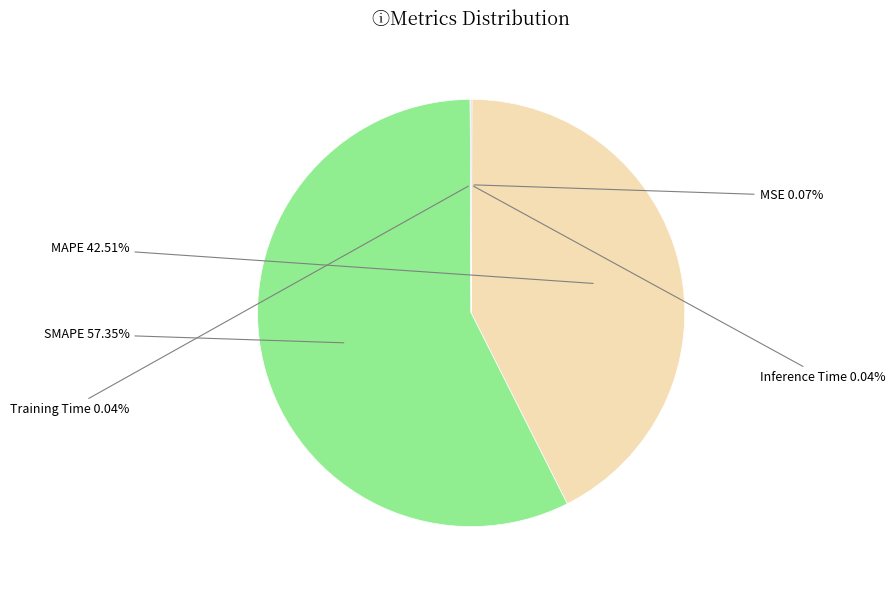

Is there any slice that represents more than half of the pie?

Yes